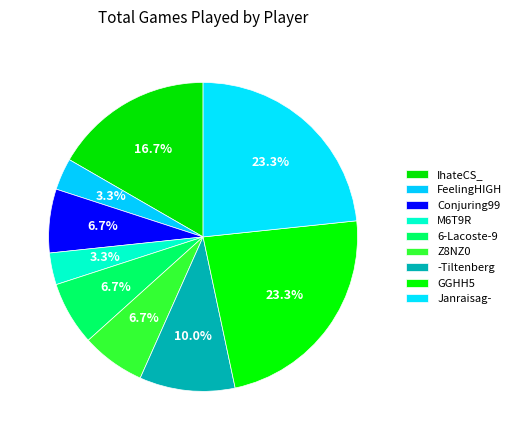

To the nearest percent, what portion does 6-Lacoste-9 represent?

7%